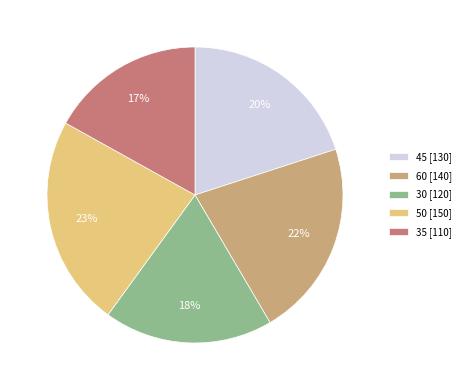

Which category has the biggest portion of the pie?

50